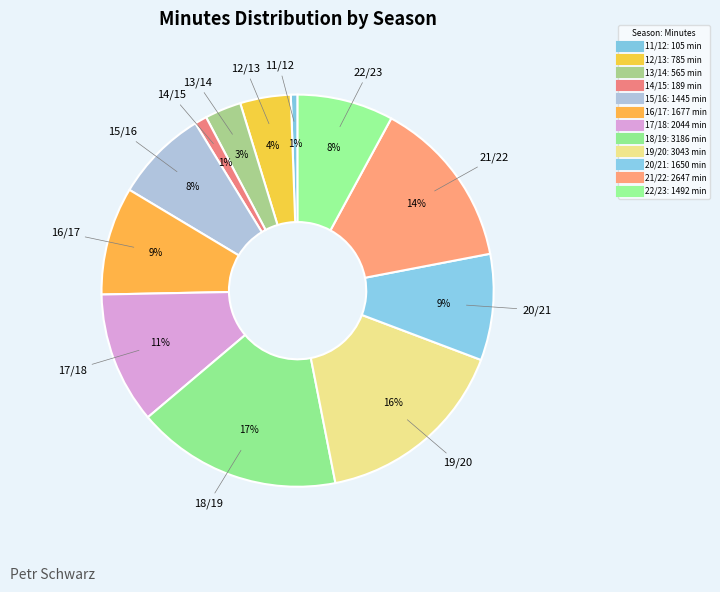

Count the number of slices in the pie.

12